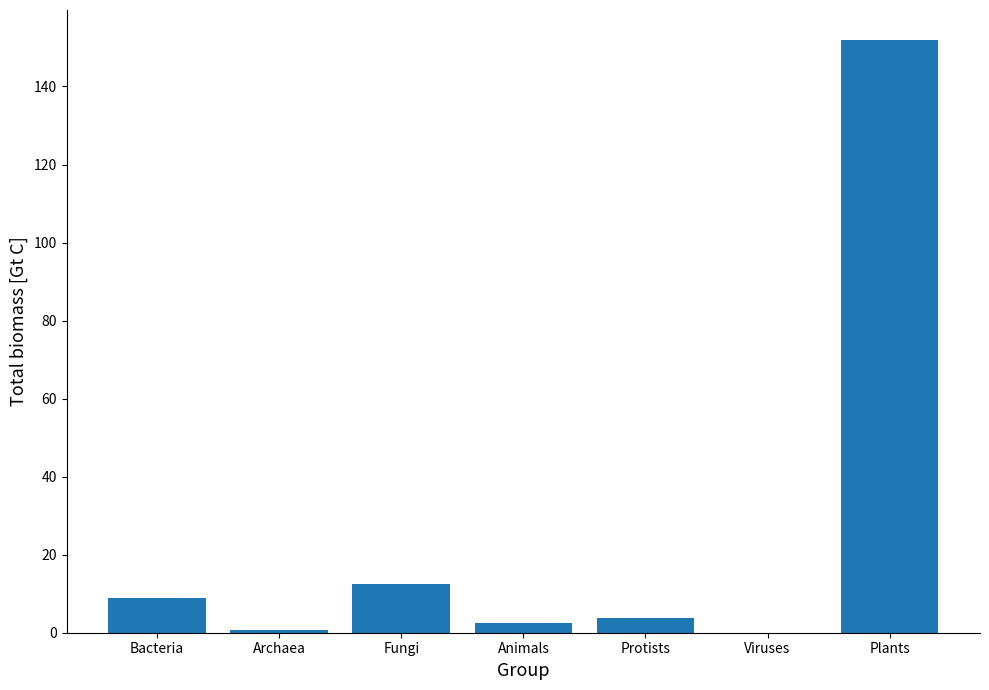

True or false: the data shows 13.7 at Bacteria.

False